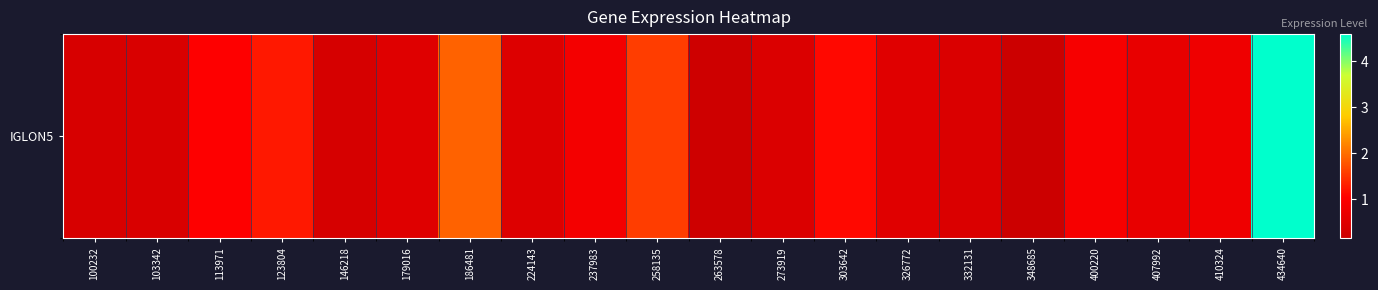

What is the sum of all values?

18.5